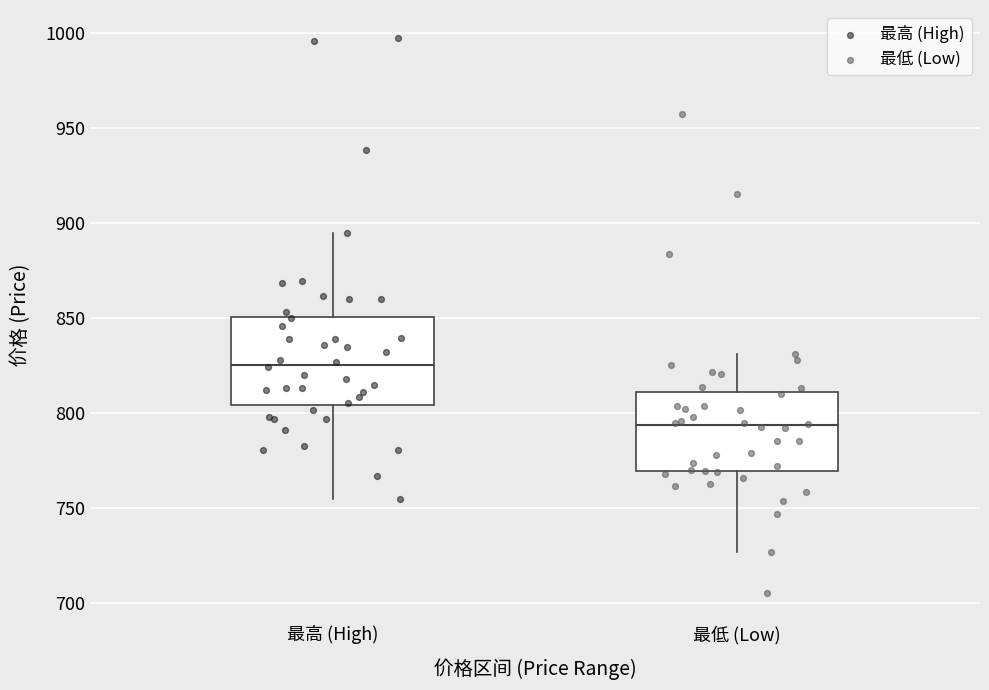

Which series has the largest Y range (max minus min)?

最低 (Low)